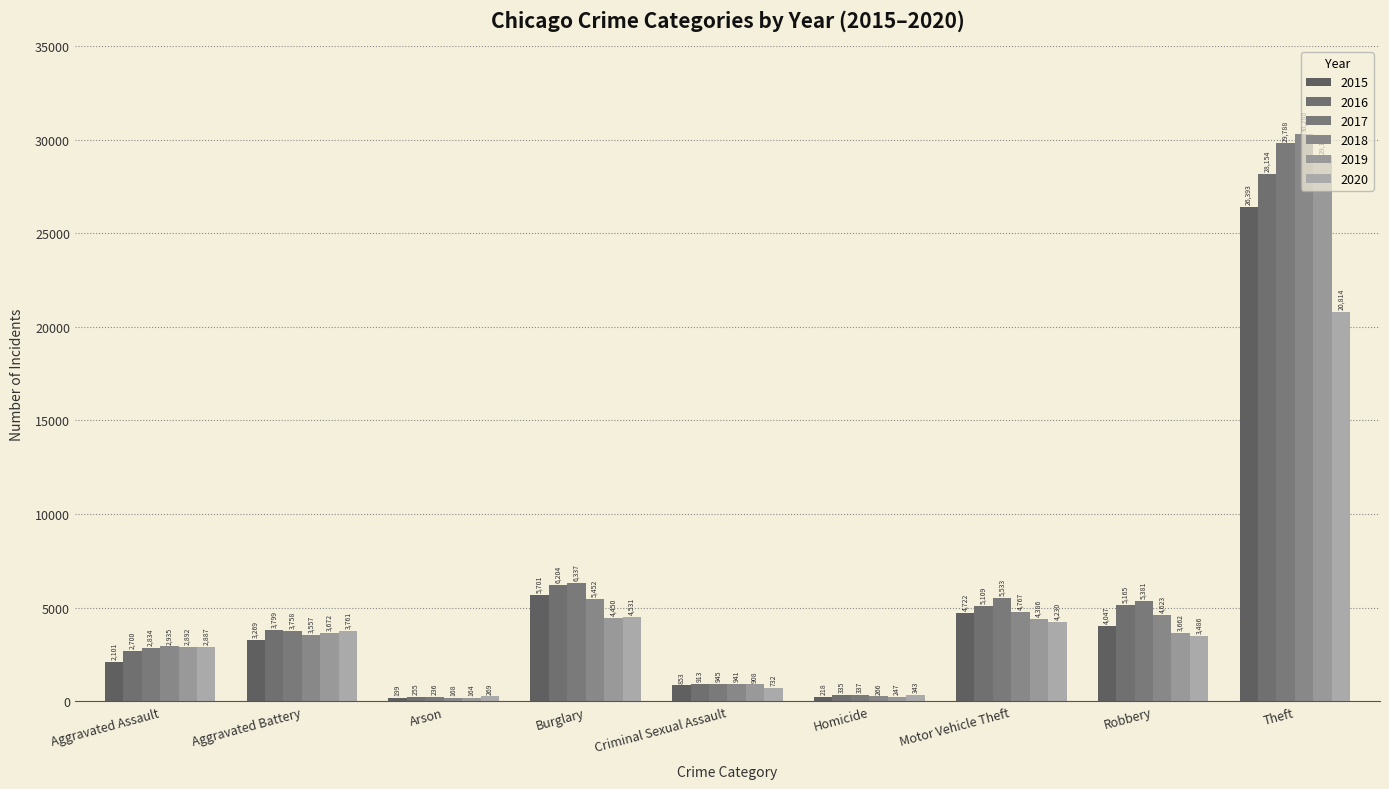

How many groups of bars are there?

9